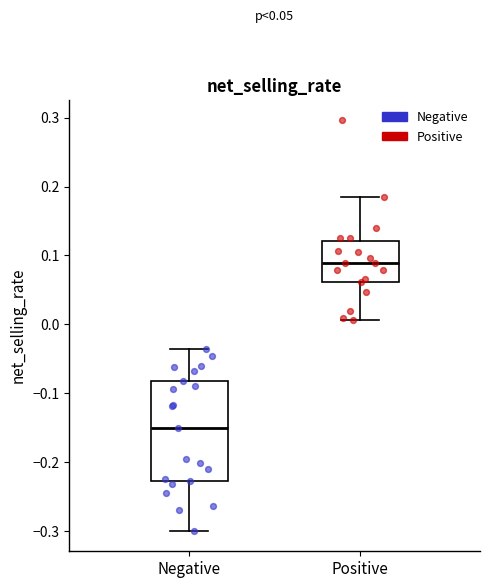

Comparing the boxes themselves (not the whiskers), which one is the tallest?

Negative